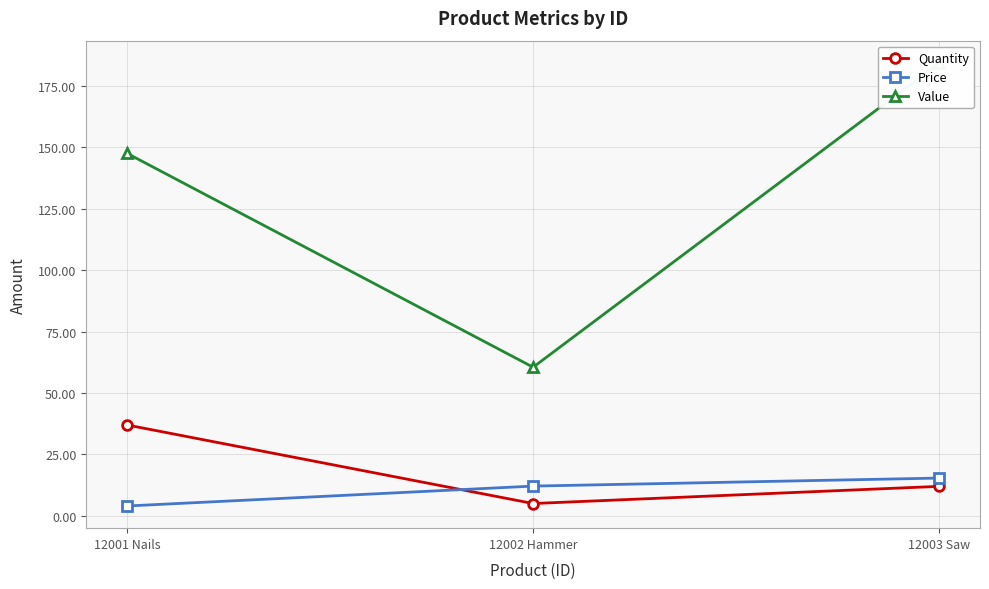

What is the difference between the second highest and minimum values in the Value series?

87.1